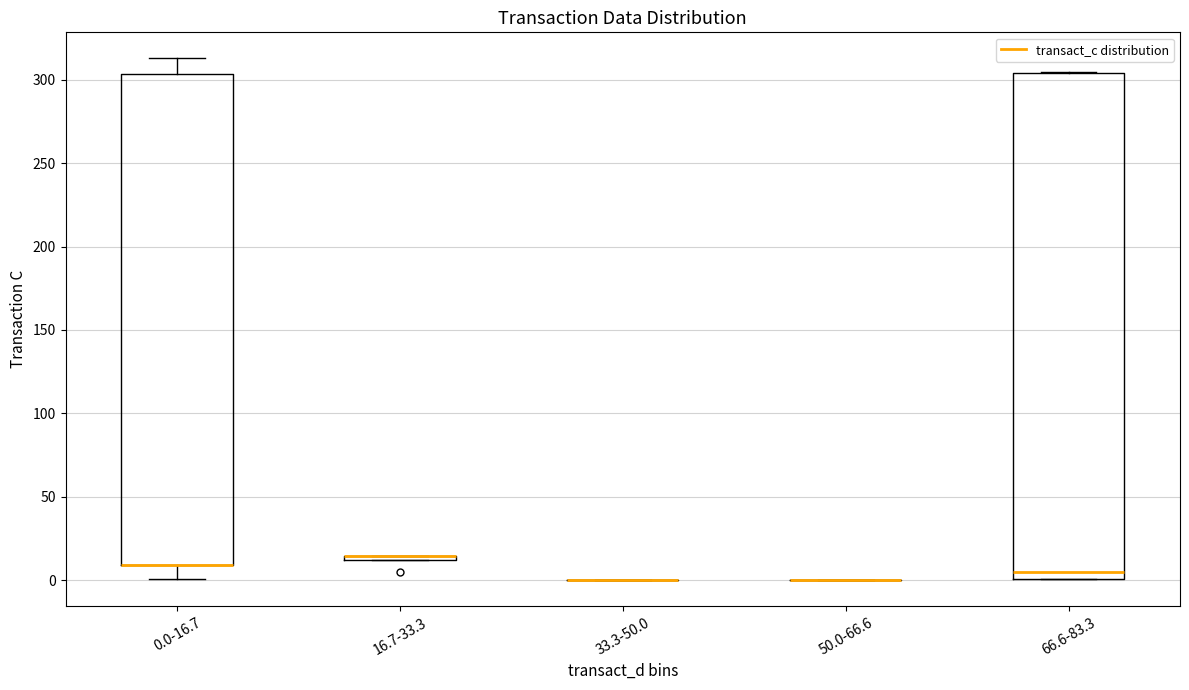

Which box is the tallest, from its lower edge to its upper edge?

66.6-83.3